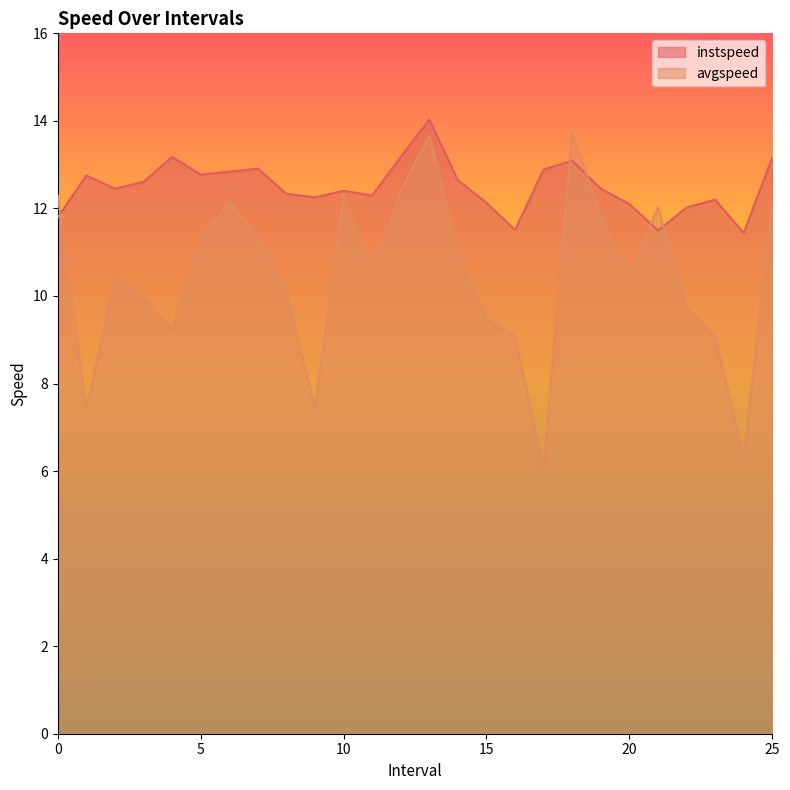

At how many categories does at least one series exceed 8?

26